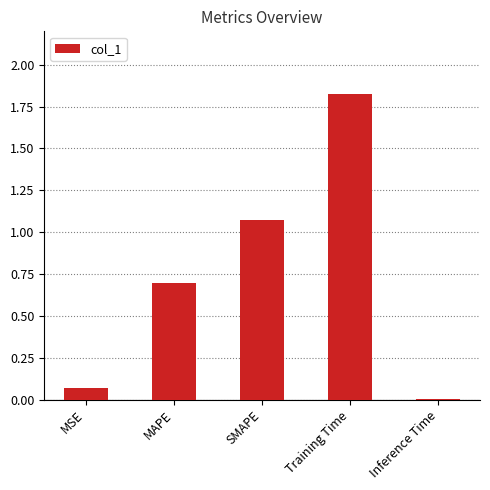

Which has a higher value, MAPE or Inference Time?

MAPE